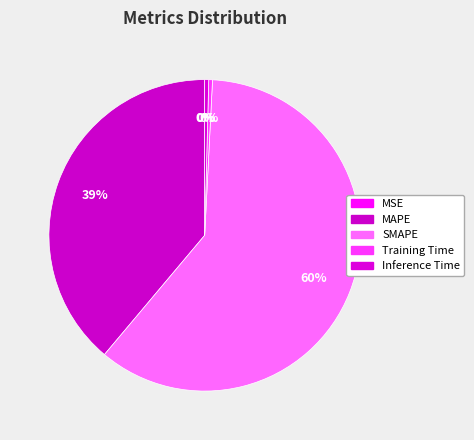

What is the change in value from Training Time to Inference Time?

+0.1